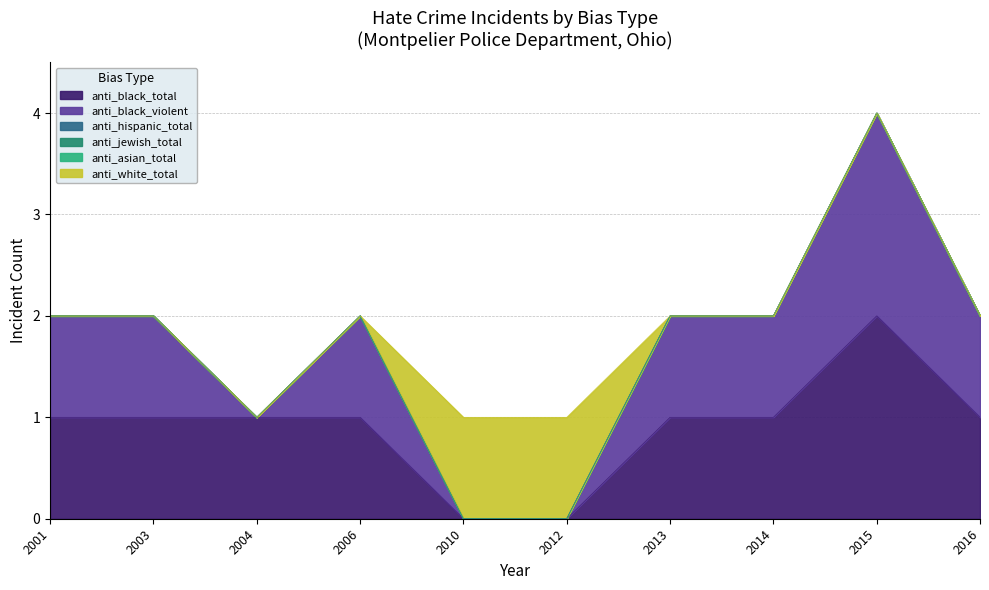

Rank the series at 2006 from highest to lowest value.

anti_black_total, anti_black_violent, anti_hispanic_total, anti_jewish_total, anti_asian_total, anti_white_total